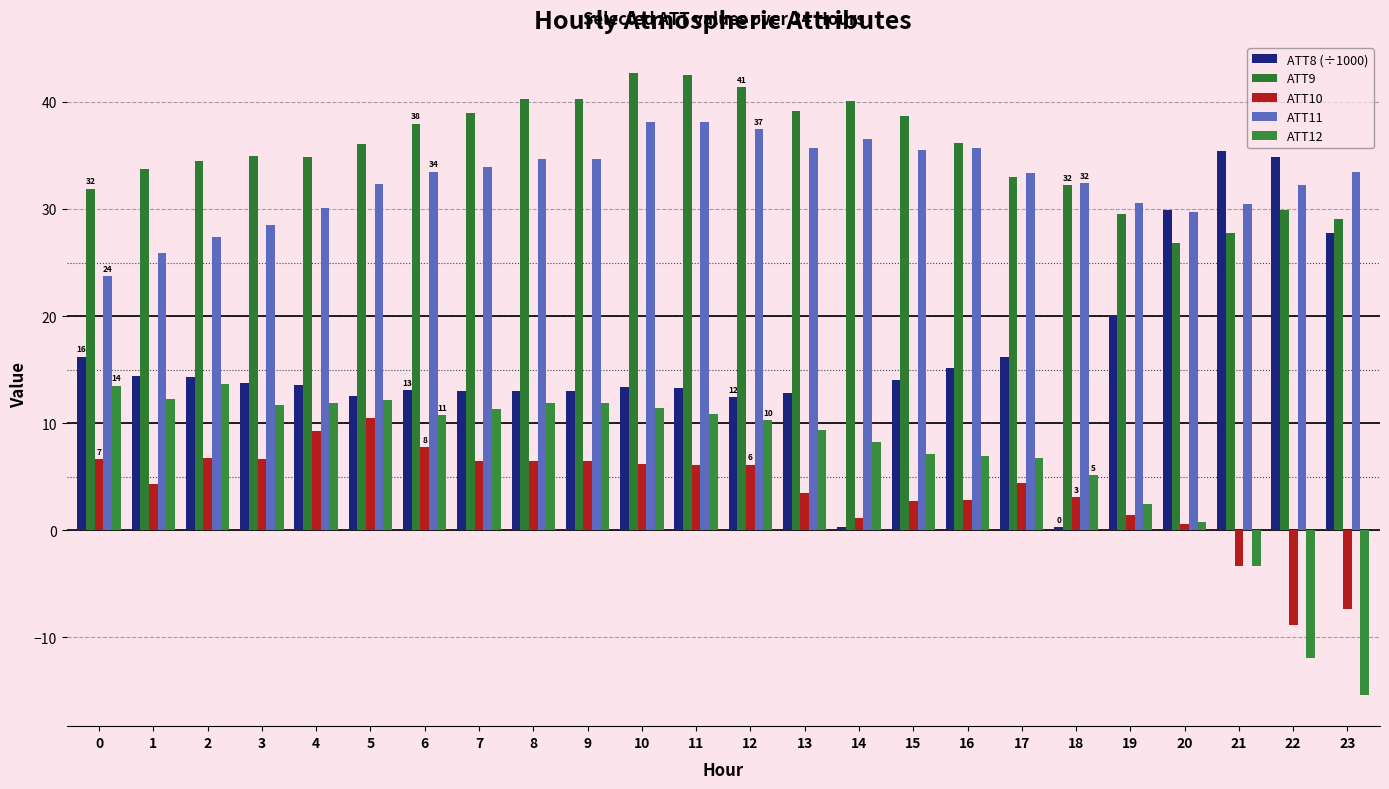

At how many categories does at least one series exceed 27?

24